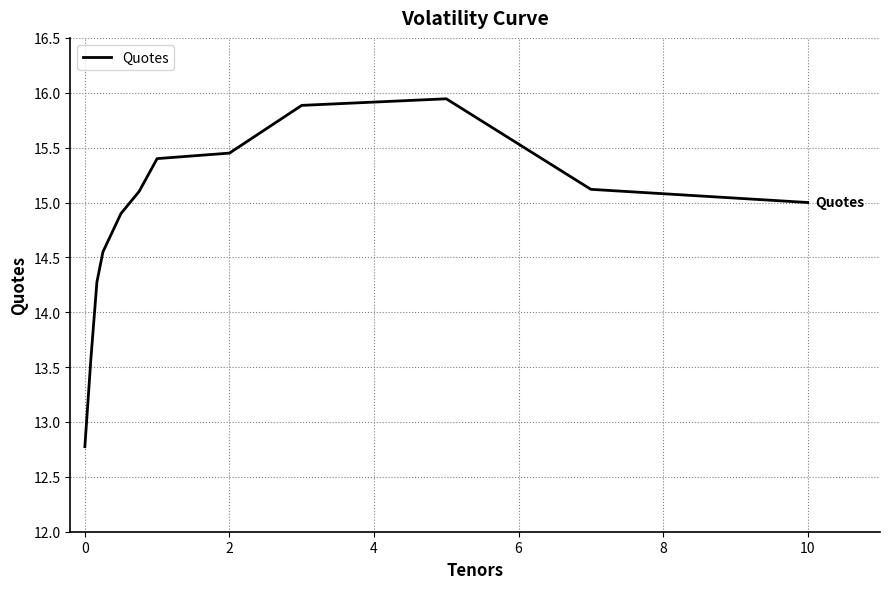

What is the minimum value shown in the chart?

12.8